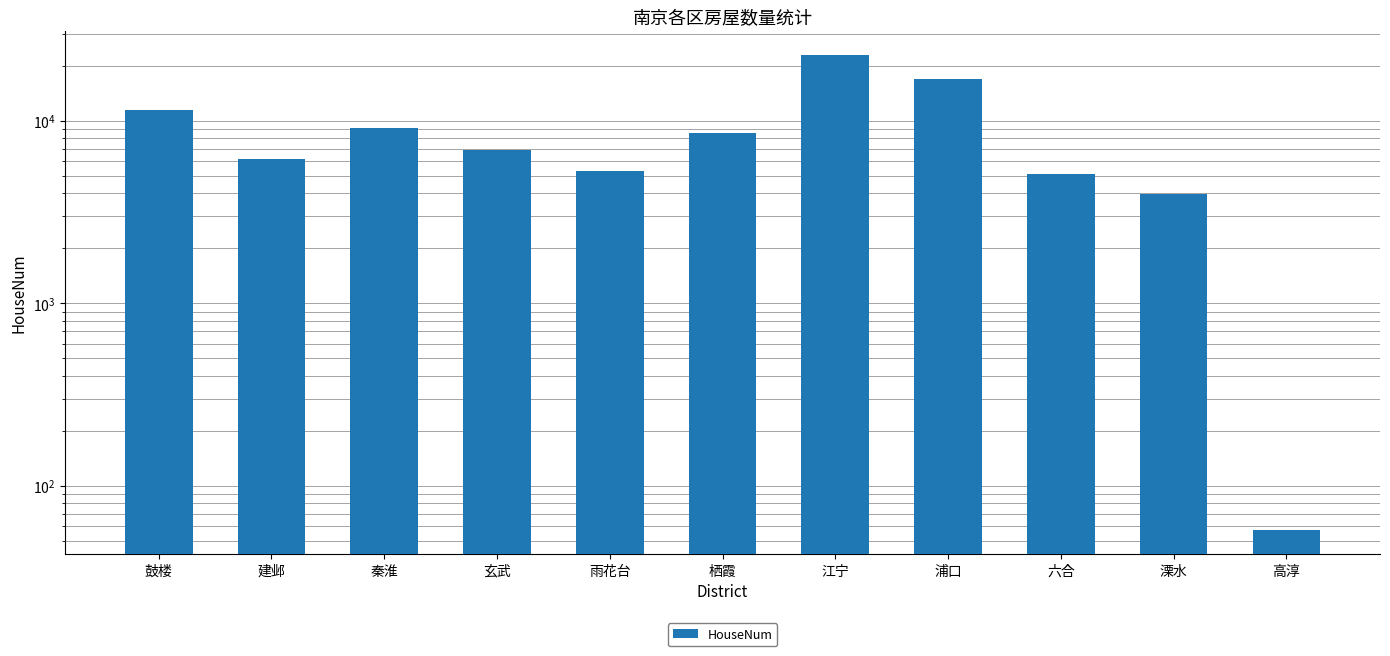

Reading left to right, what are all the values shown in this chart?

鼓楼=11466	建邺=6147	秦淮=9155	玄武=6886	雨花台=5270	栖霞=8567	江宁=22879	浦口=16927	六合=5087	溧水=3989	高淳=57